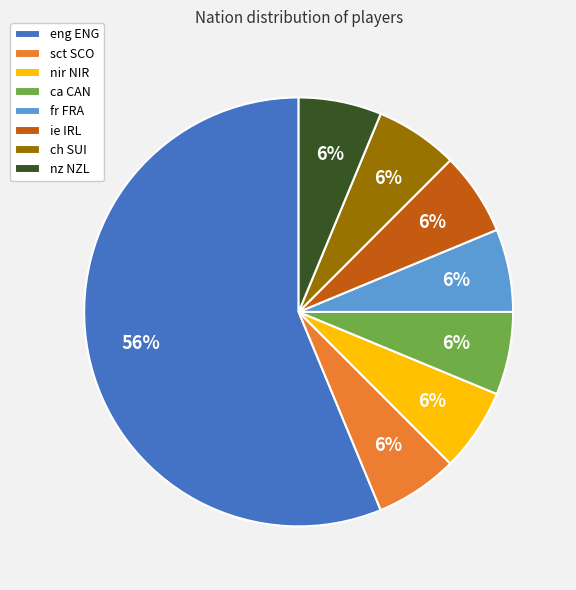

The fr FRA slice represents 13% of the pie. True or false?

False